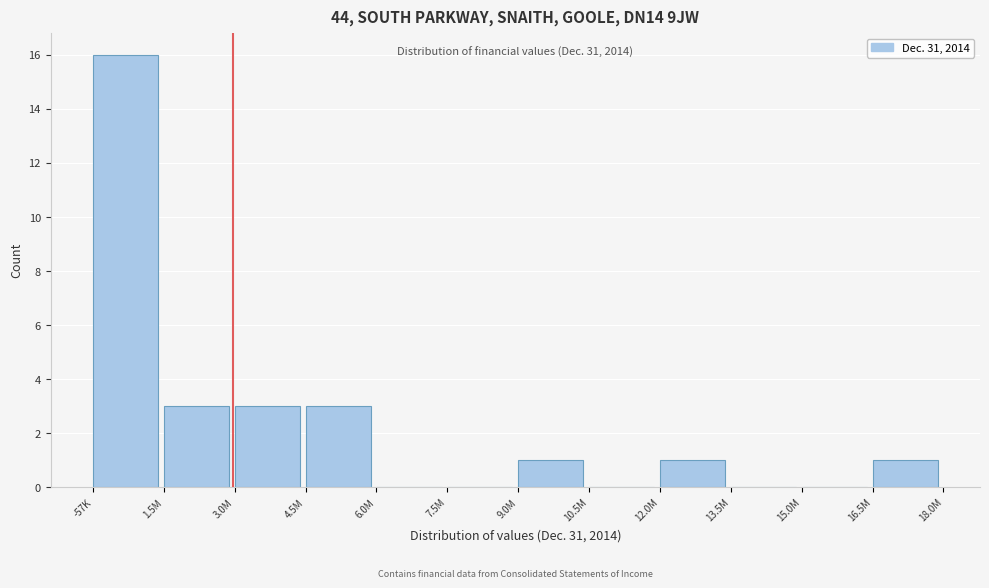

Reading left to right, list all the values displayed in this chart.

-57K=16	1.5M=3	3.0M=3	4.5M=3	6.0M=0	7.5M=0	9.0M=1	10.5M=0	12.0M=1	13.5M=0	15.0M=0	16.5M=1